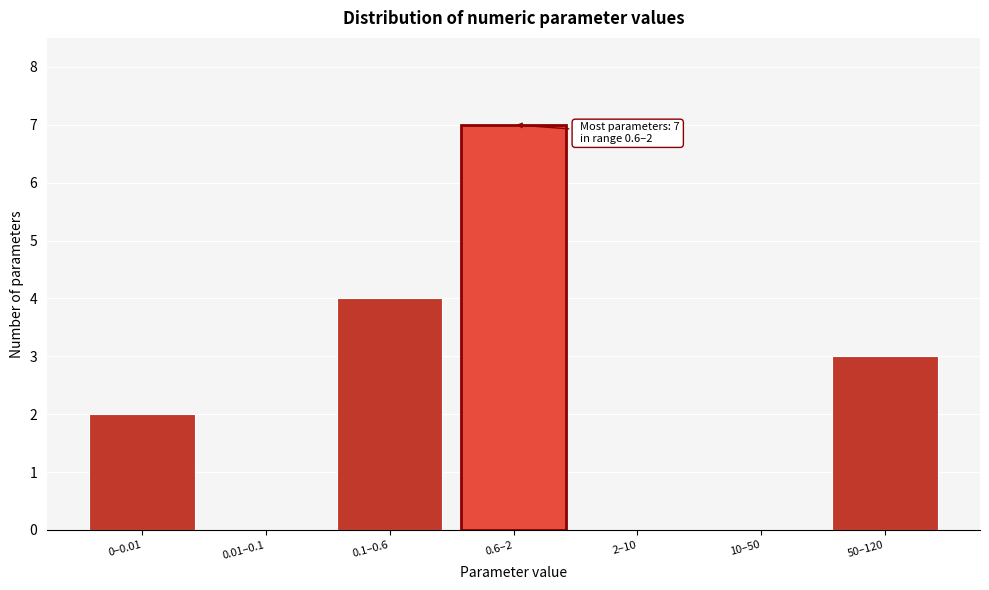

Reading left to right, extract all data points from this chart.

0–0.01=2	0.01–0.1=0	0.1–0.6=4	0.6–2=7	2–10=0	10–50=0	50–120=3